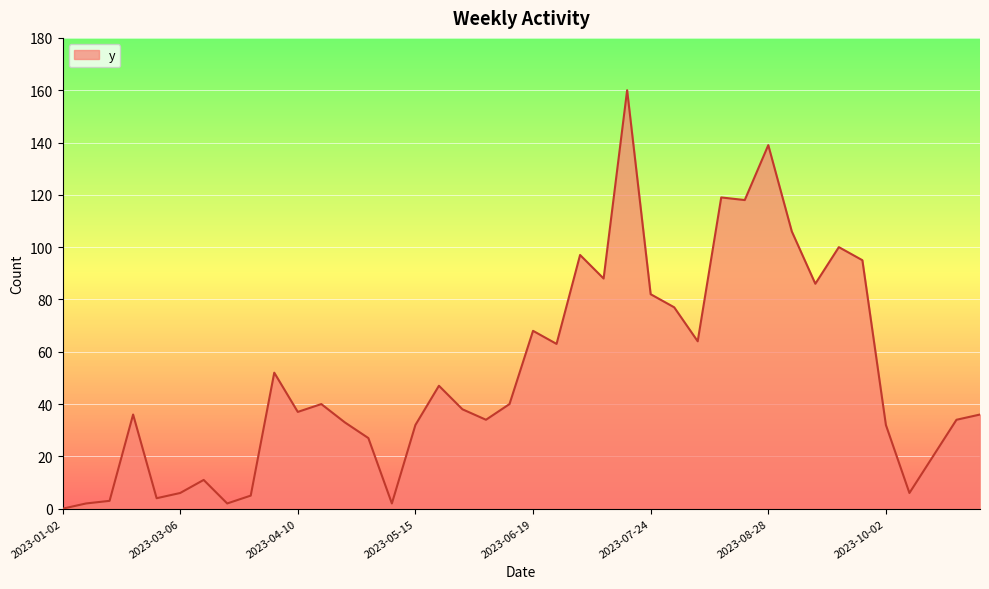

What is the maximum value shown in the chart?

160